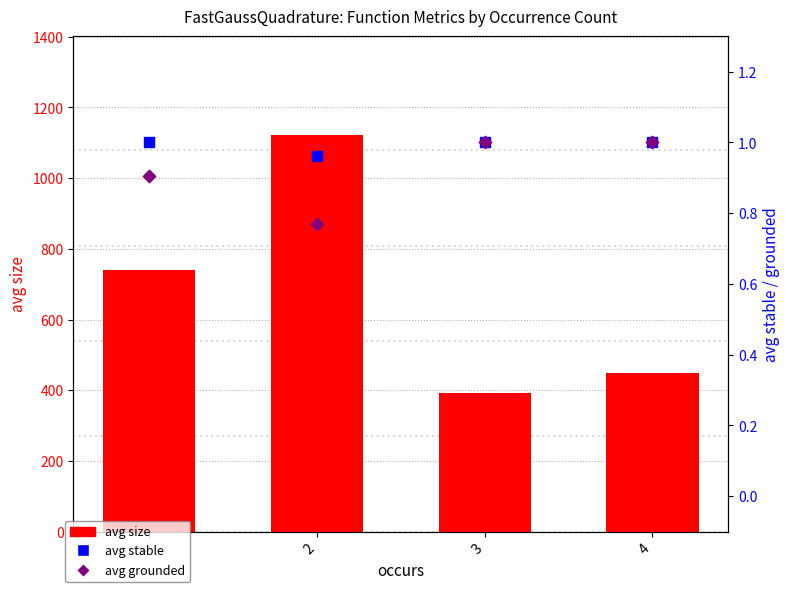

Which series contains the lowest Y value?

avg grounded